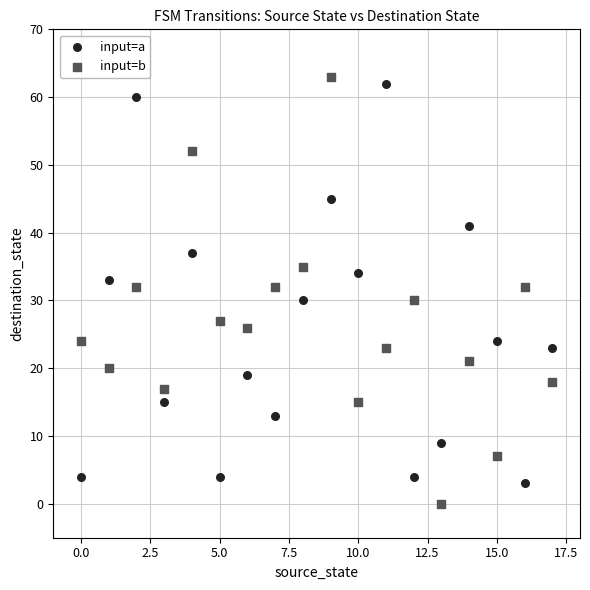

Across all data points, what is the range of Y values (max minus min)?

63